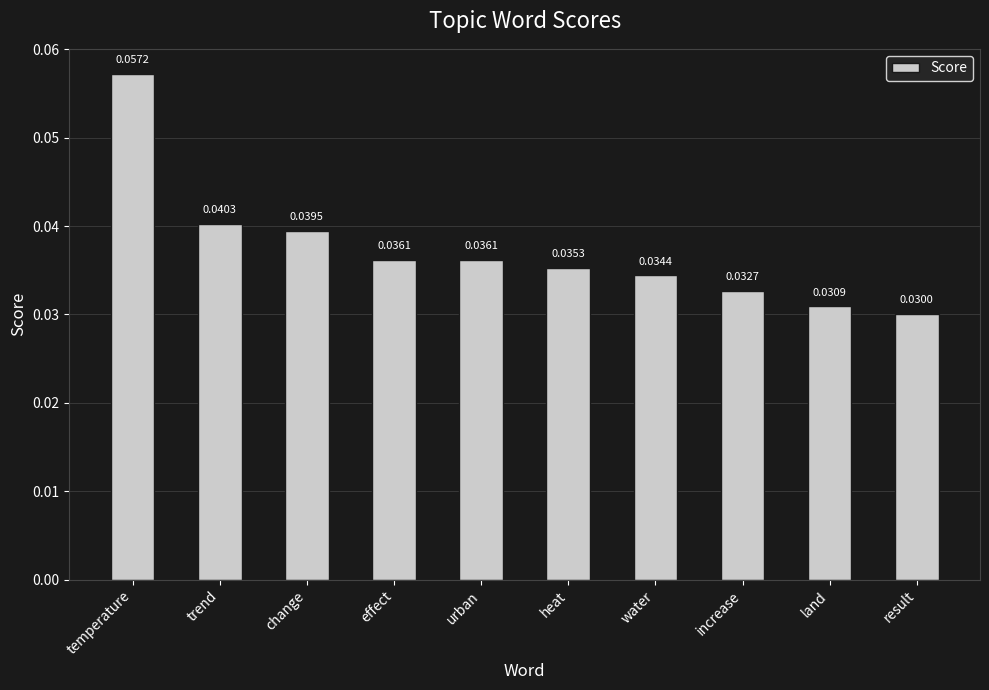

Which category has the highest value across all series?

temperature